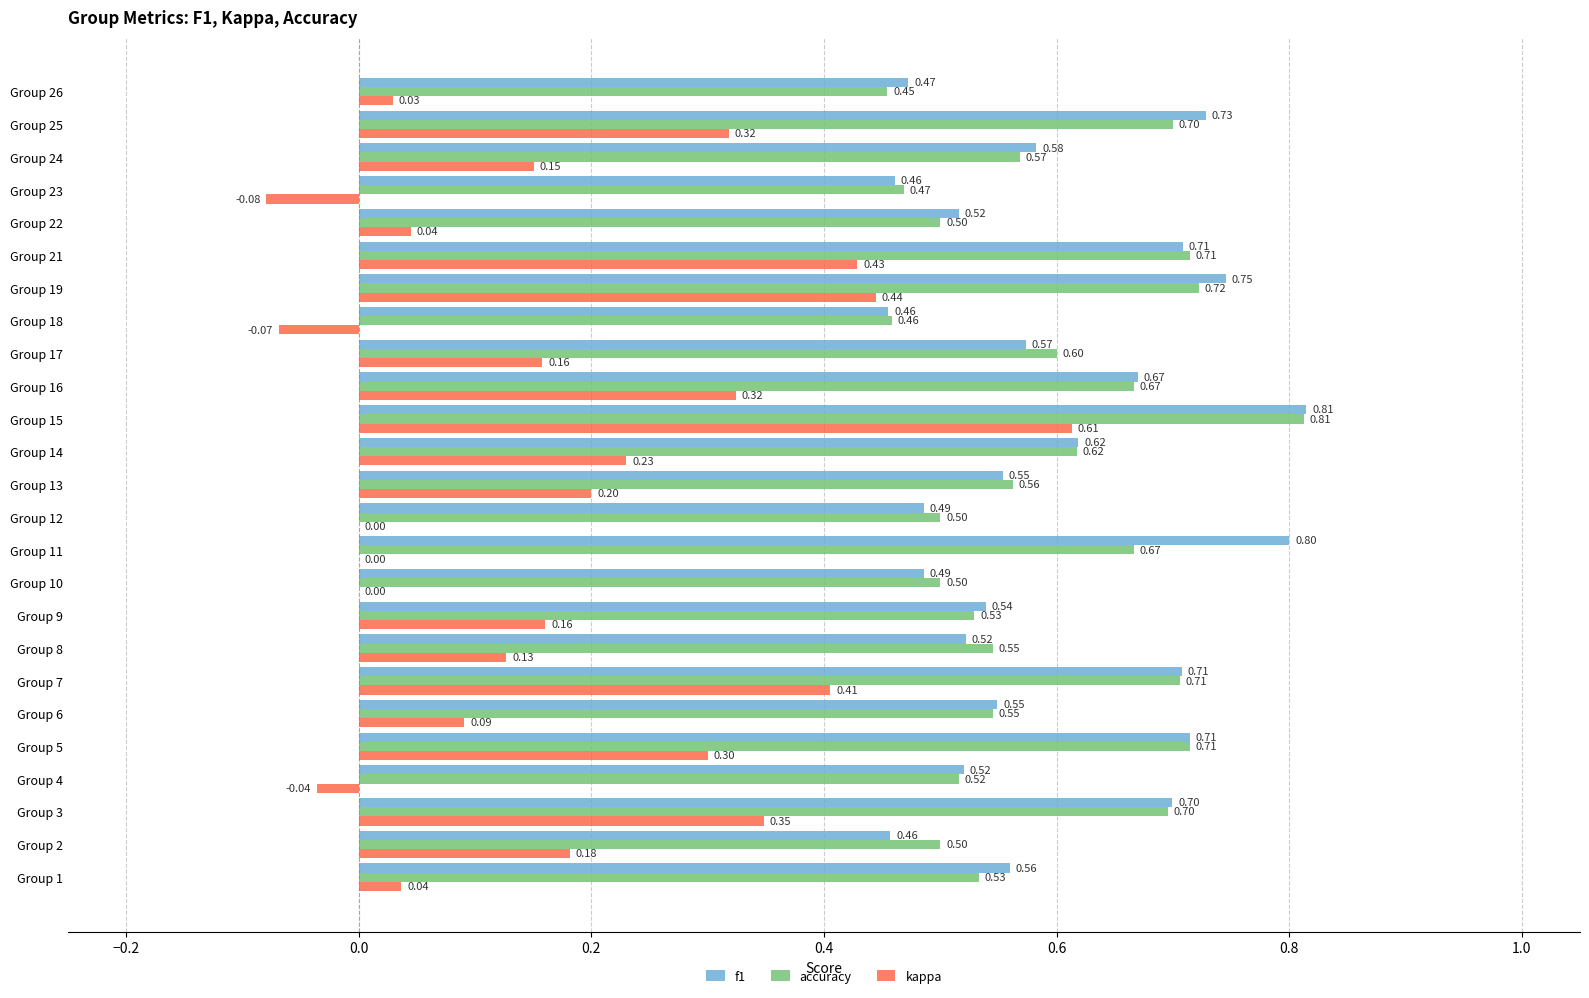

Is the value of kappa at Group 22 greater than the value of accuracy at Group 6?

No